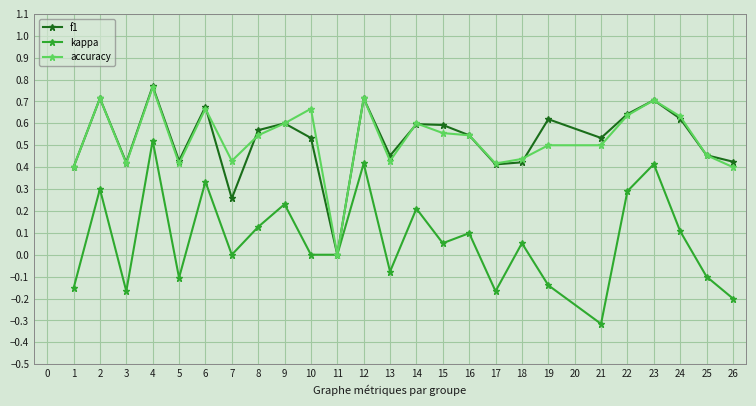

What is the value of the kappa point at the 20th from the left?

-0.3